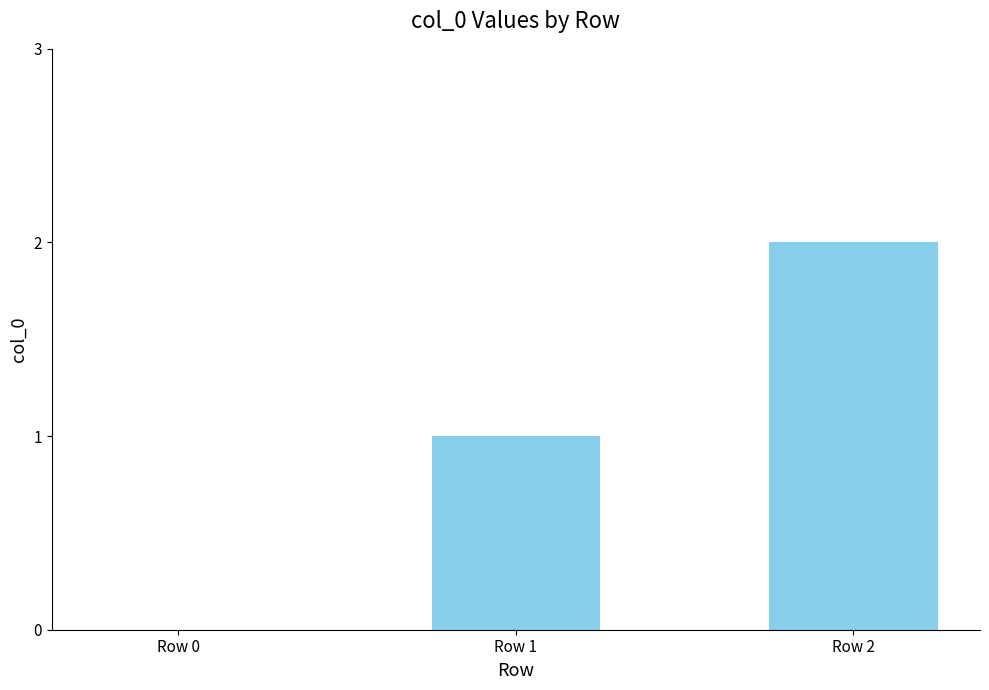

Reading left to right, transcribe all the data shown in this chart.

Row 0=0	Row 1=1	Row 2=2